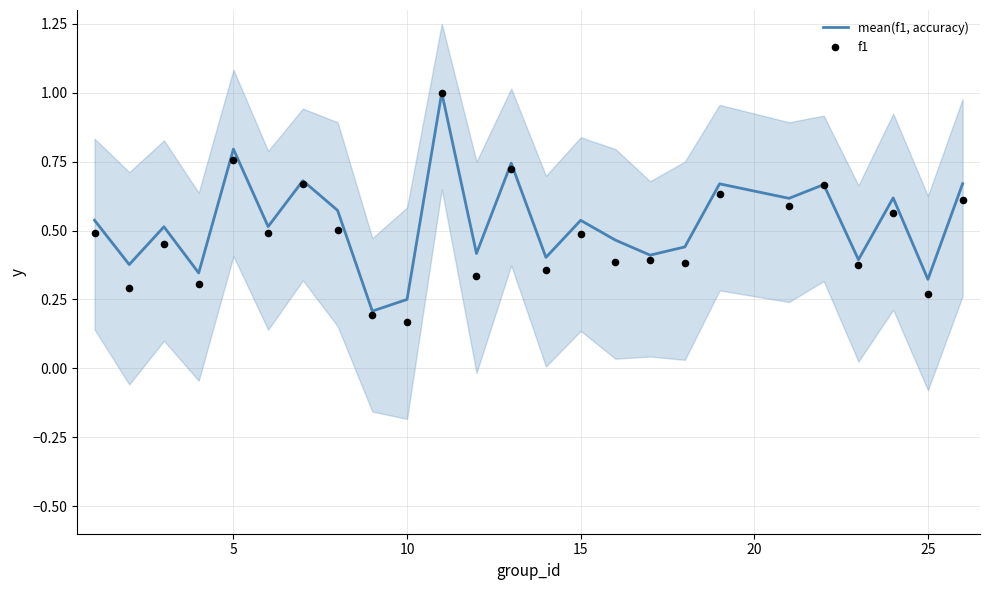

Is the value of mean(f1, accuracy) at 0 greater than the value of f1 at 12?

No